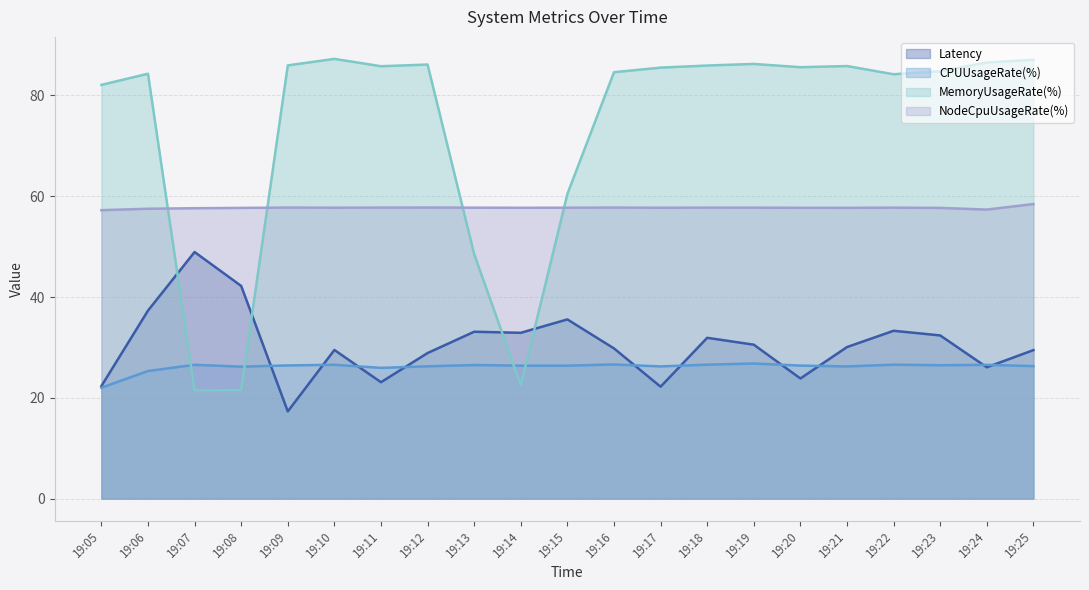

Reading right to left, what are all the values shown in this chart?

Latency: 29.5	26.1	32.4	33.3	30.1	23.8	30.5	31.9	22.2	29.8	35.6	32.9	33.1	28.9	23.1	29.5	17.3	42.2	48.9	37.3	22.3
CPUUsageRate(%): 26.3	26.5	26.5	26.6	26.2	26.4	26.8	26.6	26.2	26.6	26.4	26.4	26.5	26.3	25.9	26.6	26.4	26.2	26.6	25.3	22.0
MemoryUsageRate(%): 87.1	86.6	84.8	84.2	85.8	85.6	86.3	85.9	85.5	84.6	60.5	22.5	48.5	86.1	85.8	87.3	86.0	21.5	21.5	84.3	82.1
NodeCpuUsageRate(%): 58.5	57.4	57.7	57.7	57.7	57.7	57.7	57.7	57.7	57.8	57.7	57.7	57.7	57.8	57.7	57.7	57.8	57.7	57.6	57.5	57.2